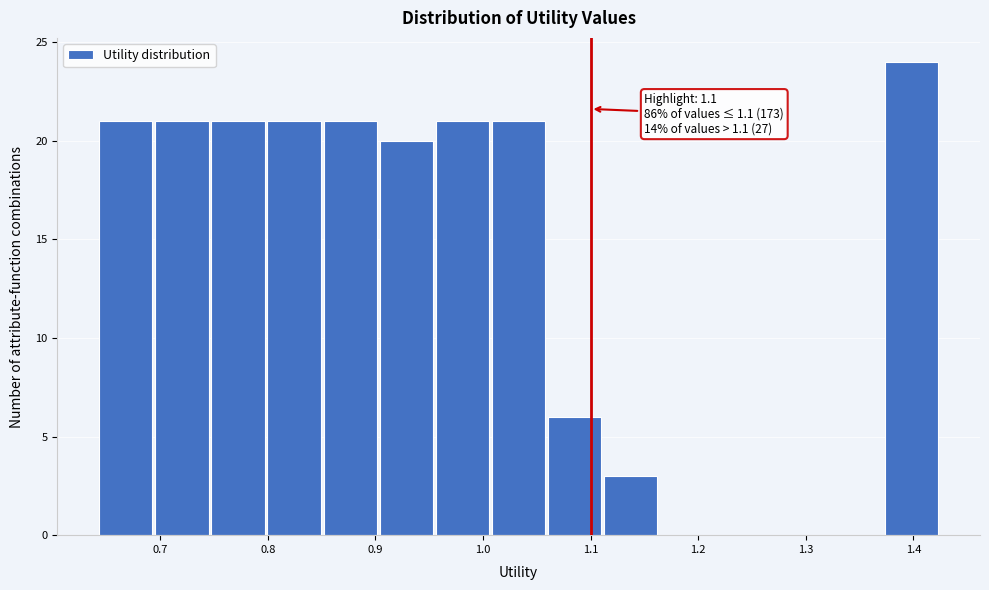

Which range on the x-axis has the tallest bar?

1.37 to 1.42